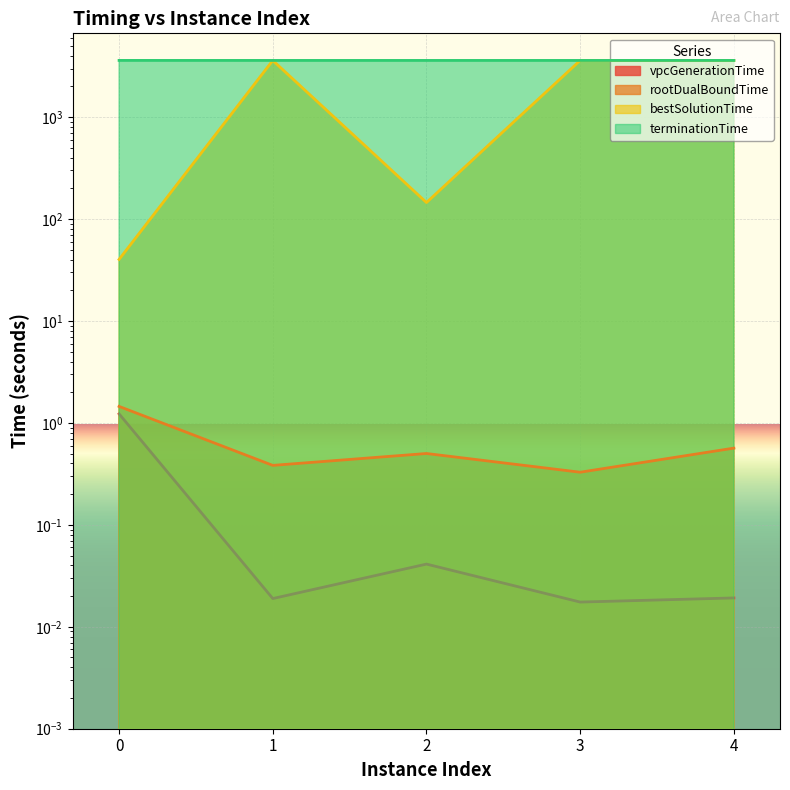

Reading left to right, list all the values displayed in this chart.

vpcGenerationTime: 0=1.2	1=0.0	2=0.0	3=0.0	4=0.0
rootDualBoundTime: 0=1.5	1=0.4	2=0.5	3=0.3	4=0.6
bestSolutionTime: 0=40.2	1=3600.0	2=145.3	3=3600.0	4=3600.0
terminationTime: 0=3601.2	1=3600.0	2=3600.0	3=3600.0	4=3600.0